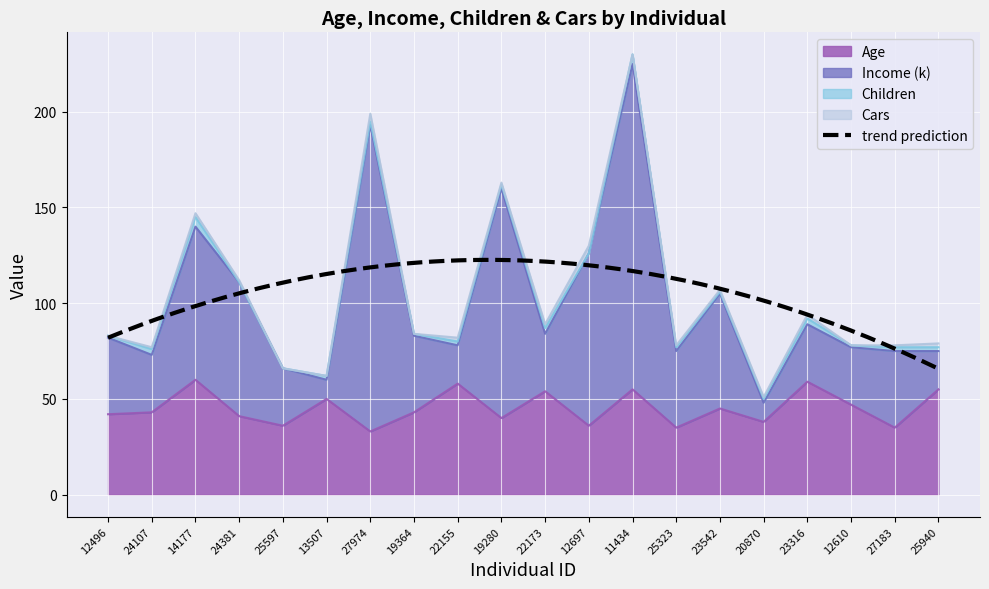

What is the smallest value displayed?

33